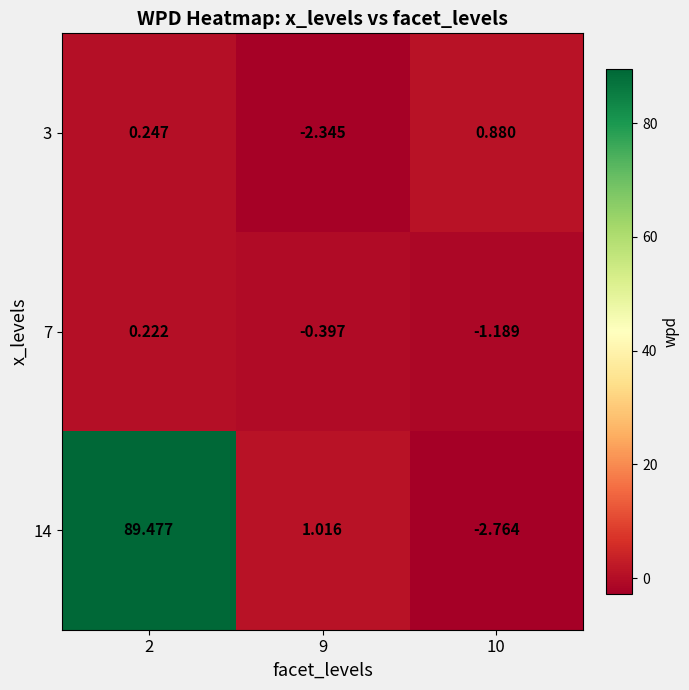

Is the value of 7 at 9 greater than the value of 3 at 10?

No